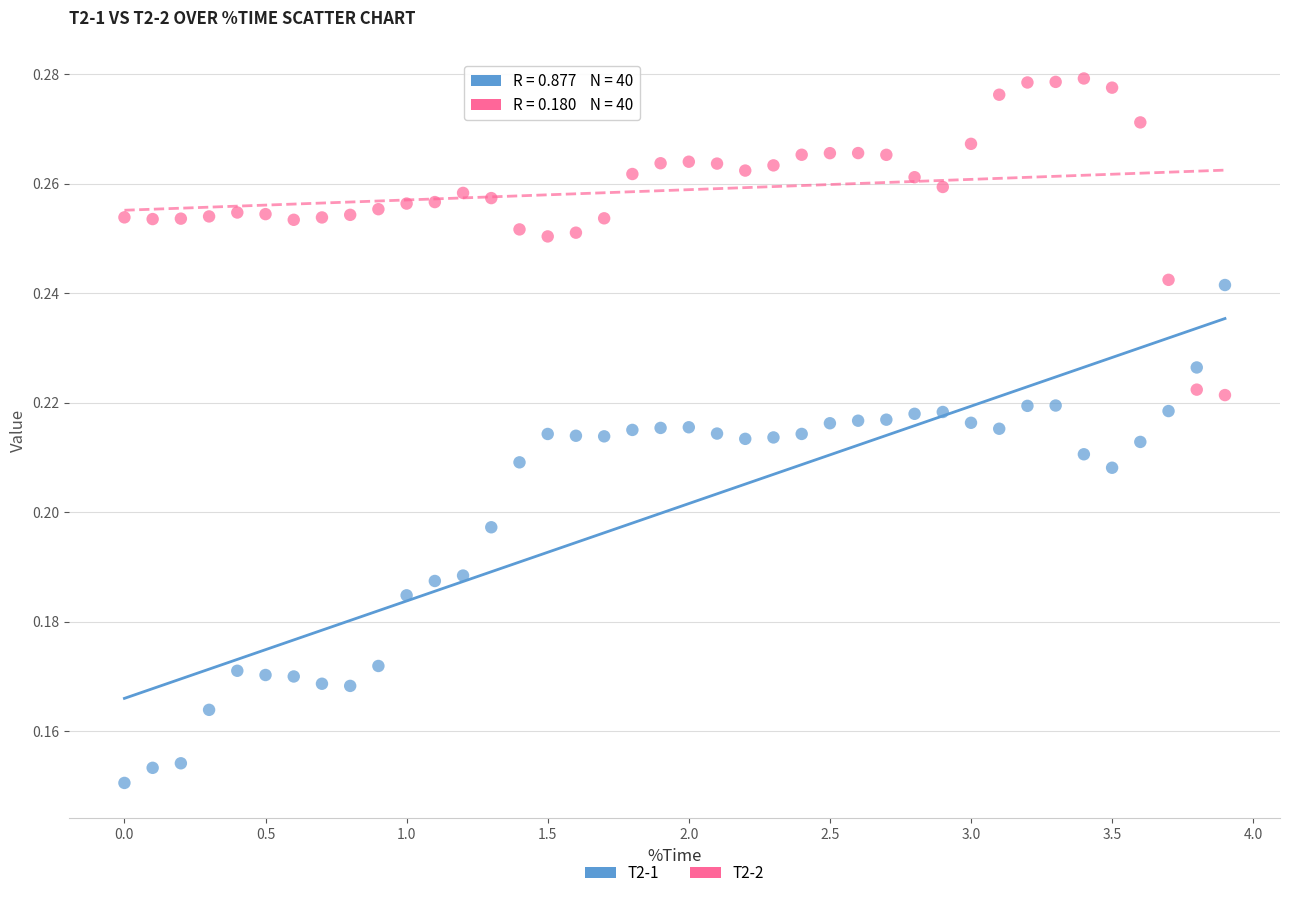

What are all the series names shown in the legend?

T2-1, T2-2